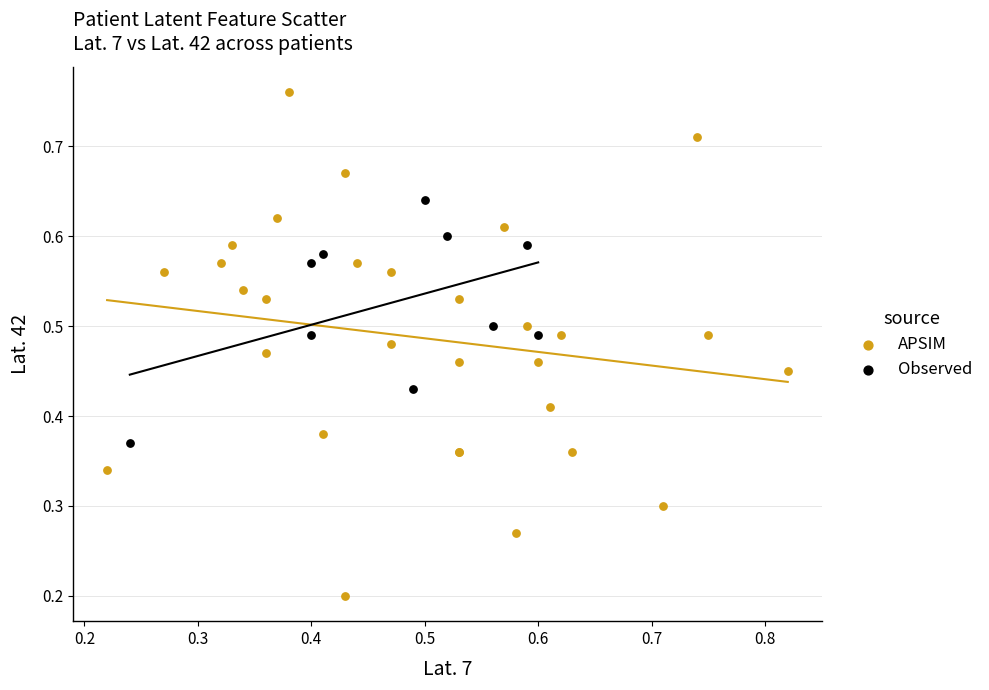

Which series reaches the minimum Y coordinate?

APSIM